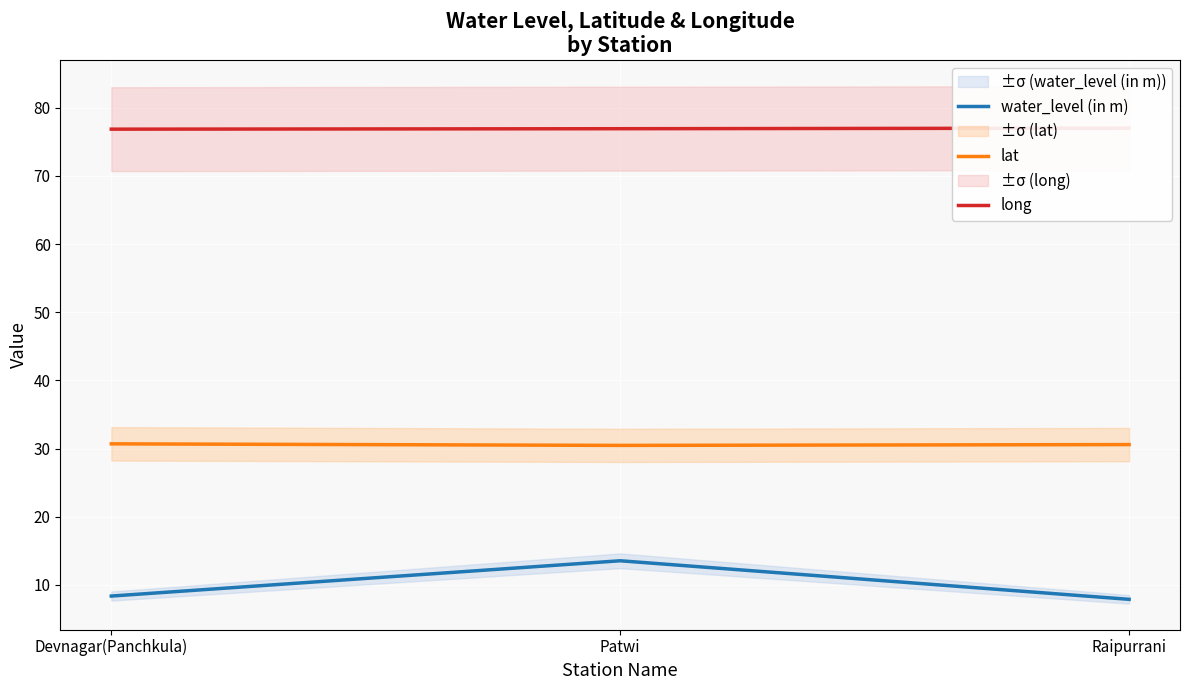

How many categories are shown in the chart?

3